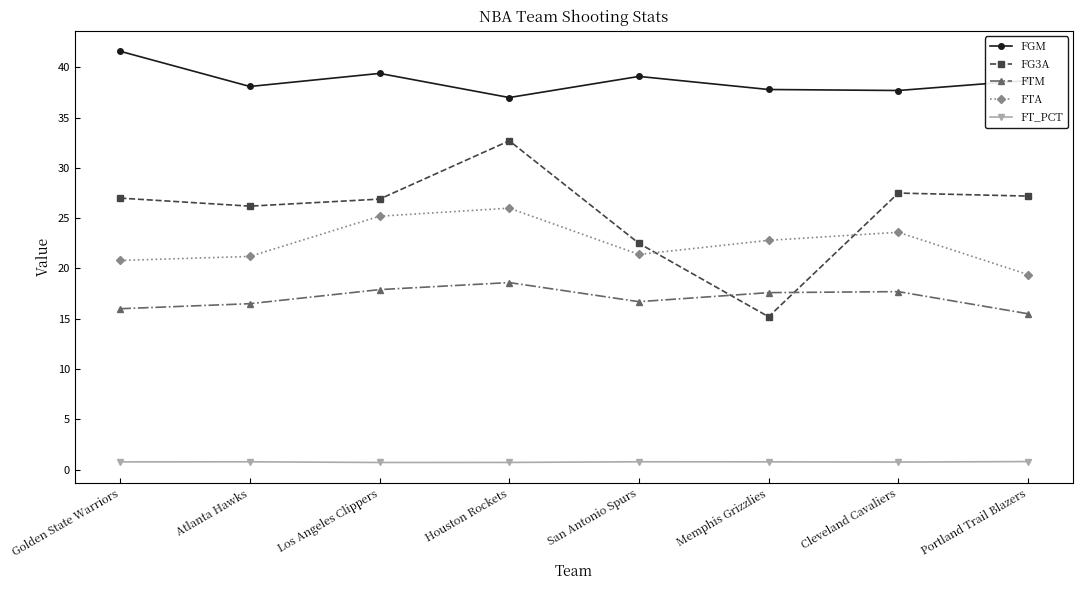

Which series changed the most between Golden State Warriors and Cleveland Cavaliers?

FGM